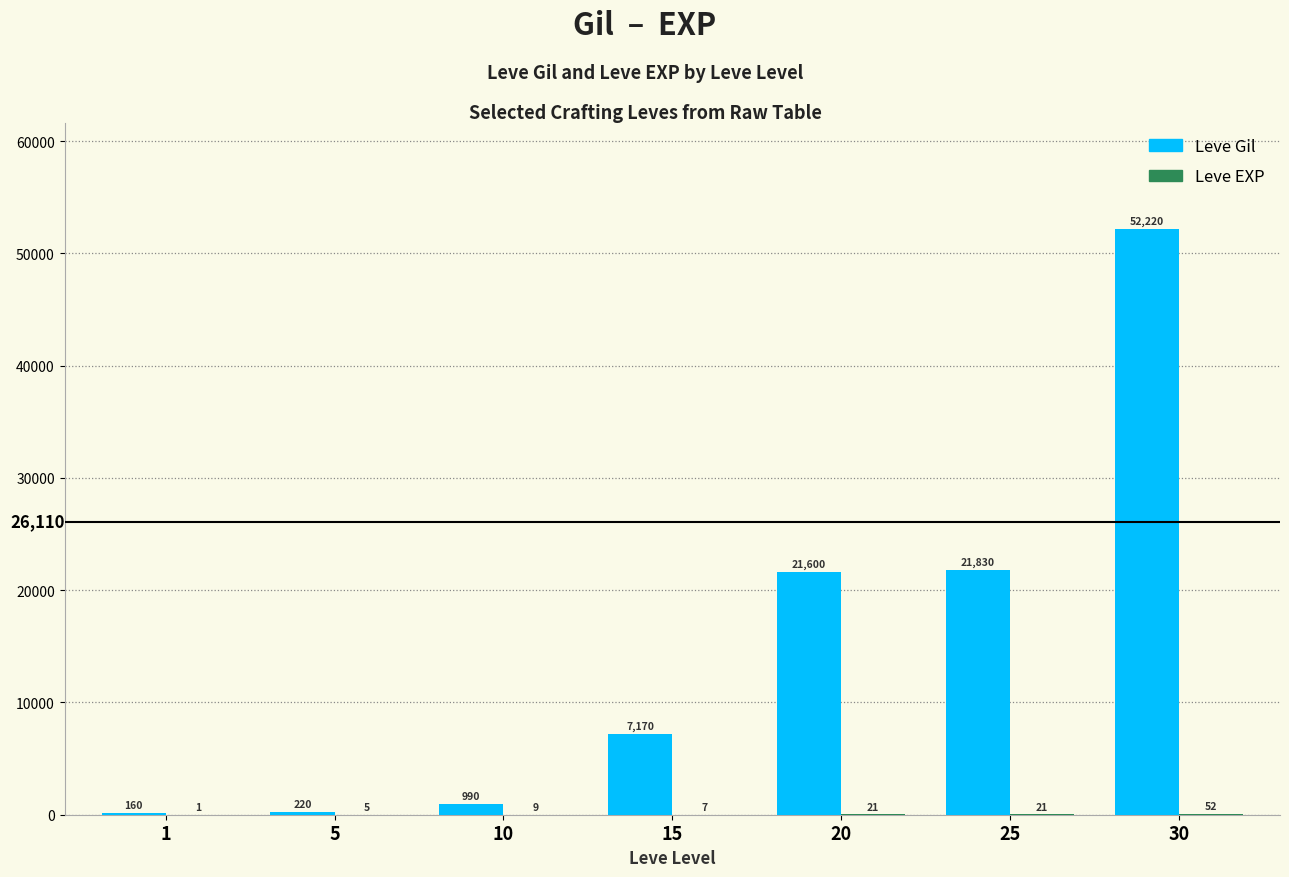

What is the average value of the Leve Gil series?

14884